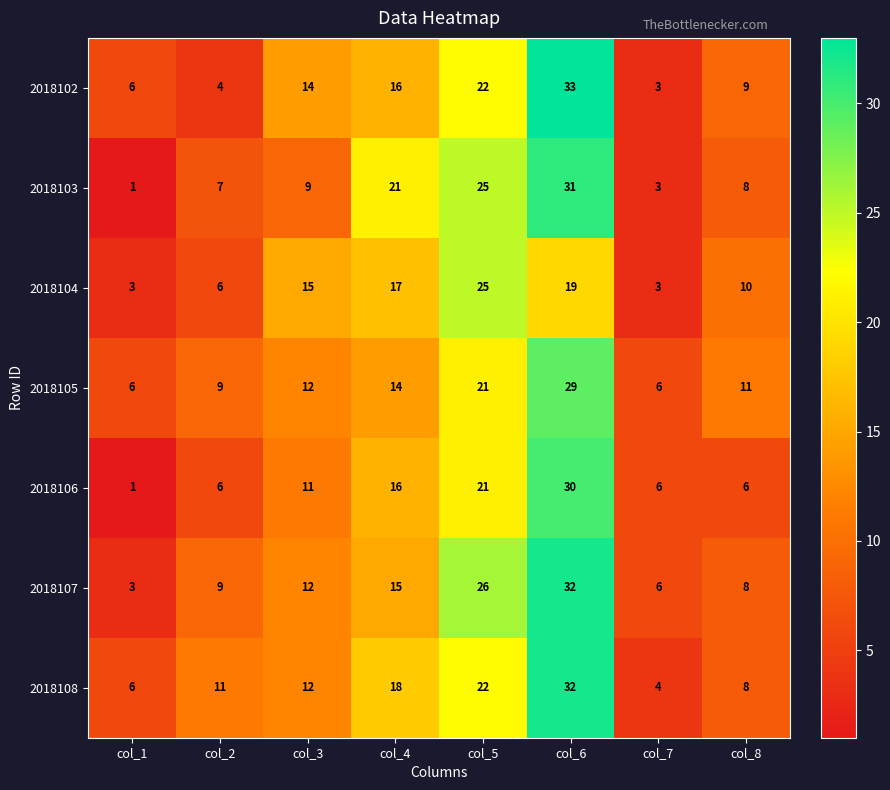

What is the total value across all series at col_3?

85